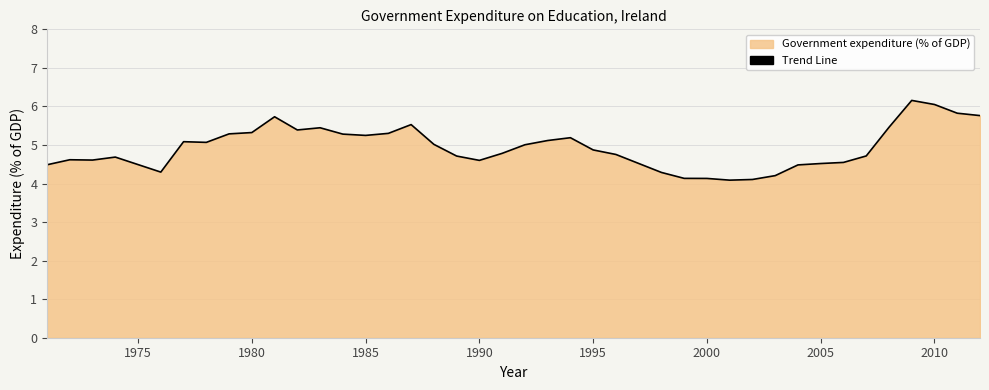

How many values are below 5?

20